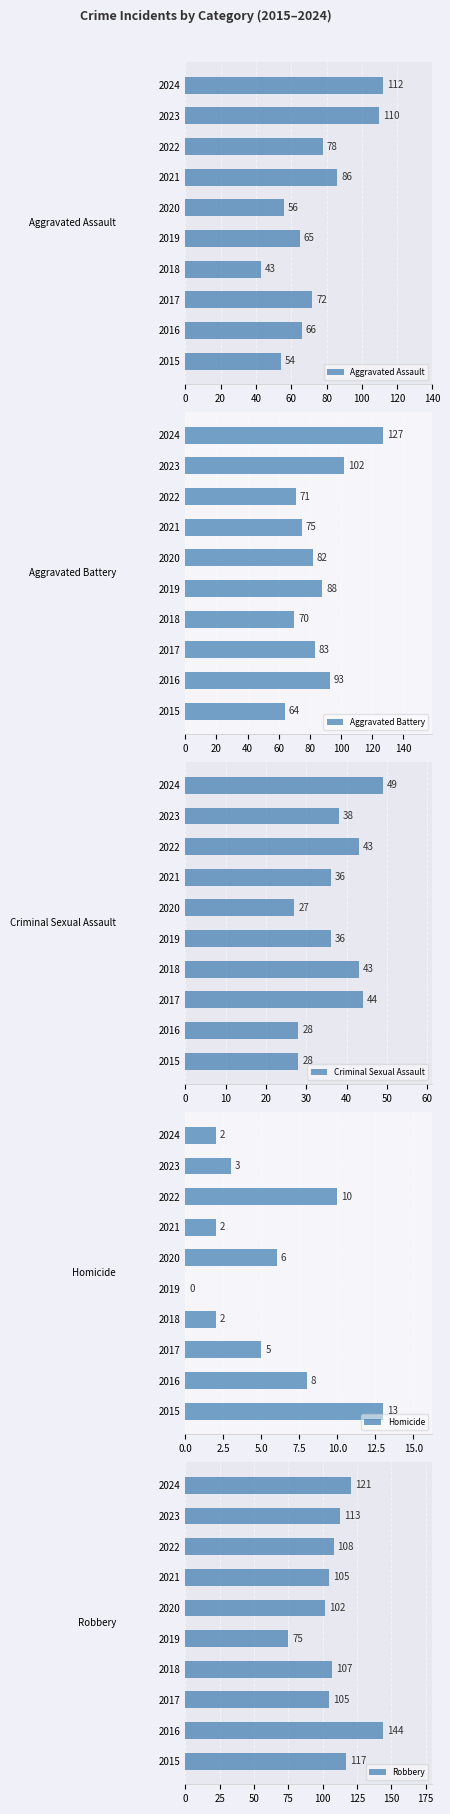

What are all the series names shown in the legend?

Aggravated Assault, Aggravated Battery, Criminal Sexual Assault, Homicide, Robbery